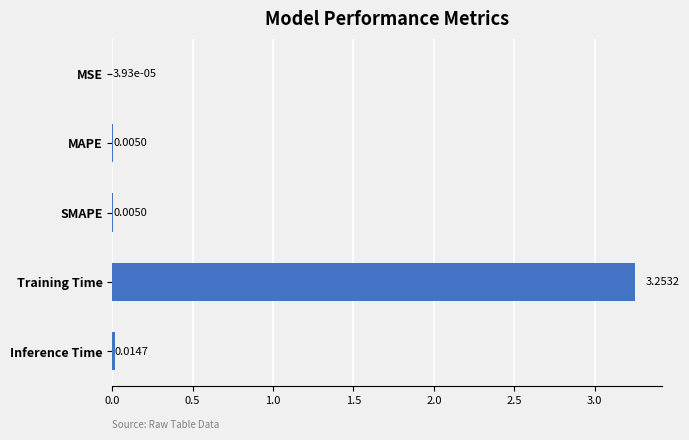

Where is the data nearest to the value 1?

Inference Time